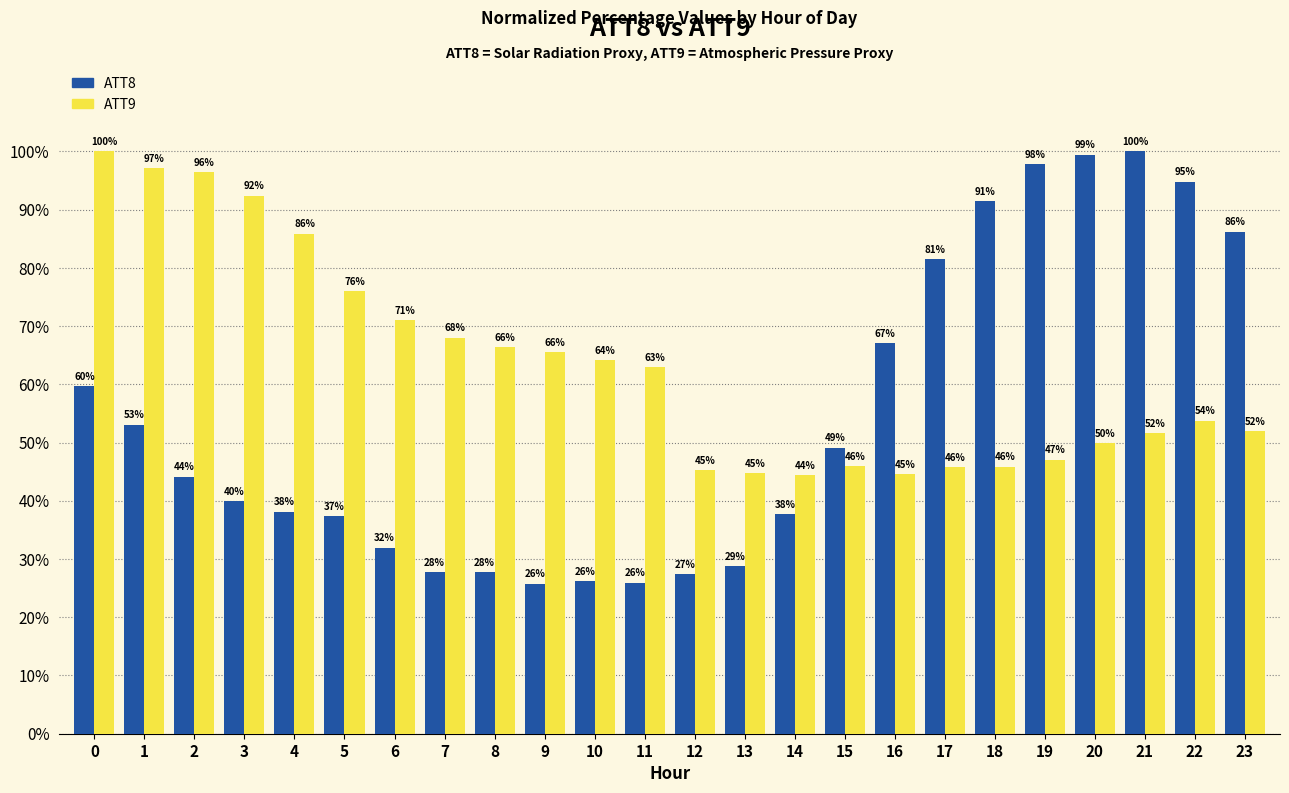

The value of ATT8 at 4 is 38.1. True or false?

True